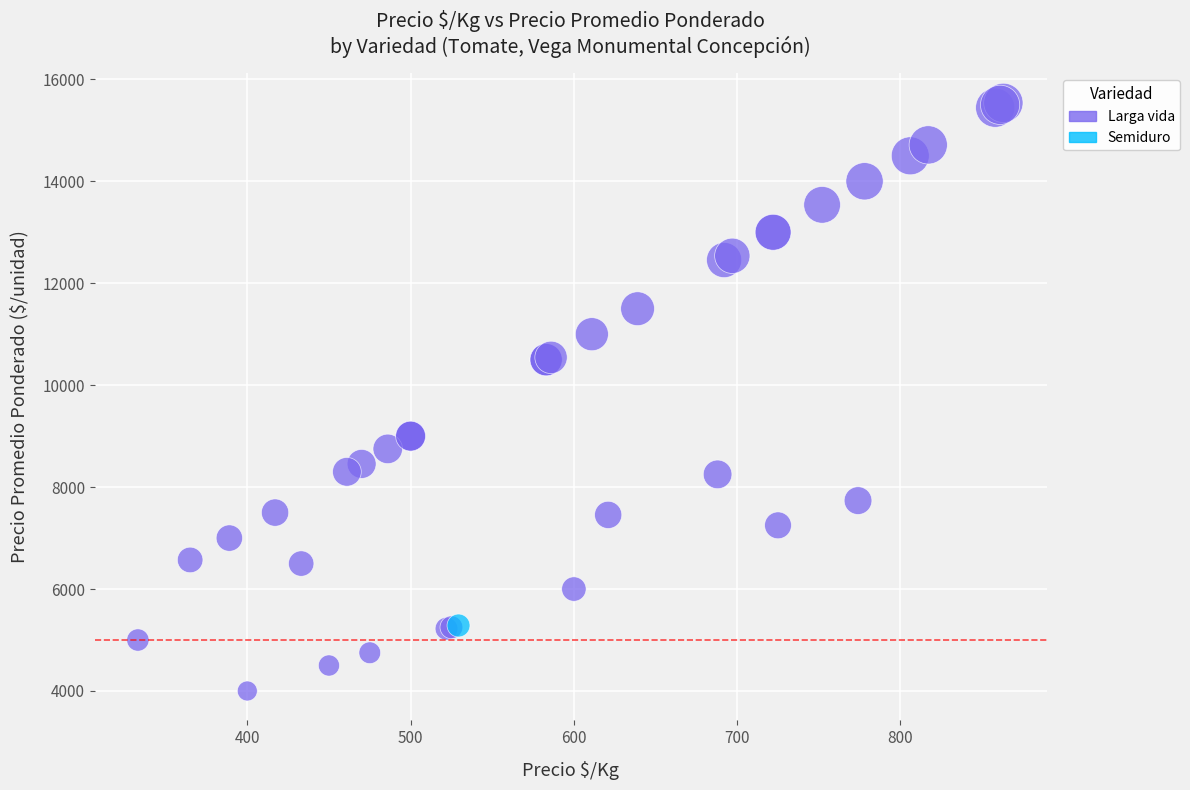

What are all the series names shown in the legend?

Larga vida, Semiduro